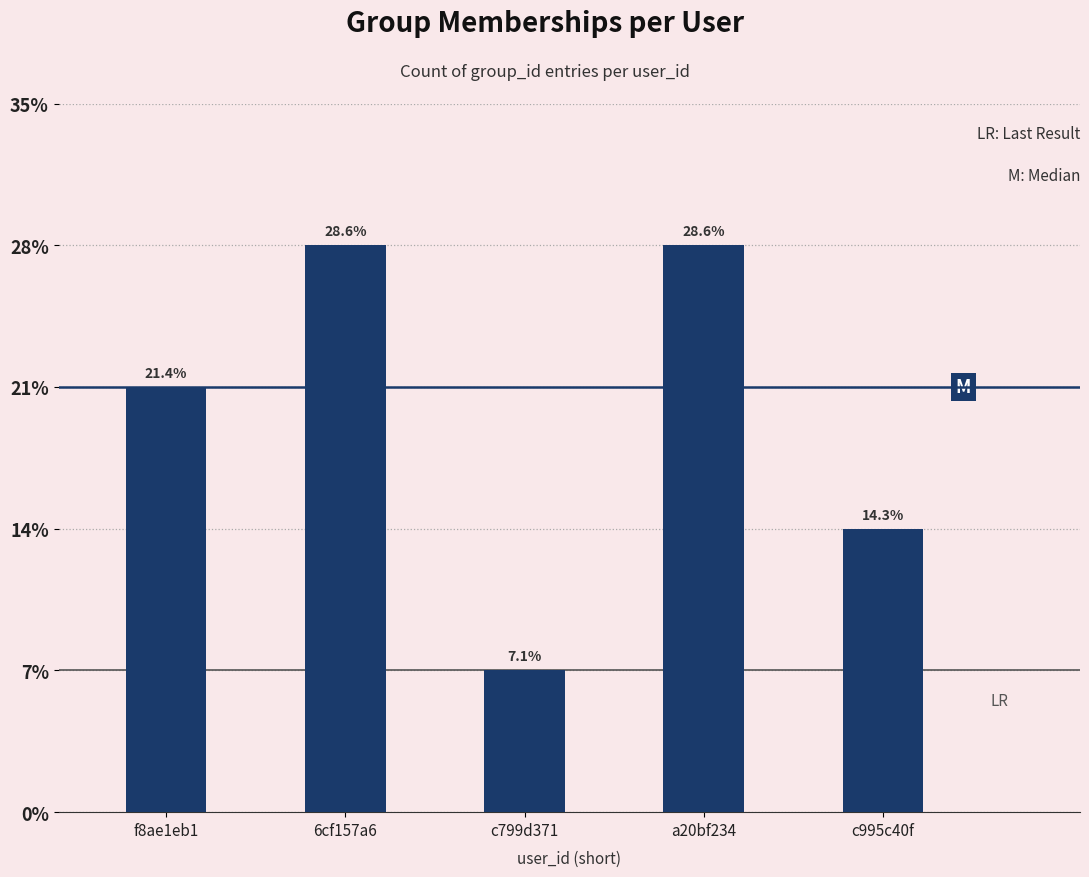

Rank the categories by value from lowest to highest.

c799d371, c995c40f, f8ae1eb1, 6cf157a6, a20bf234